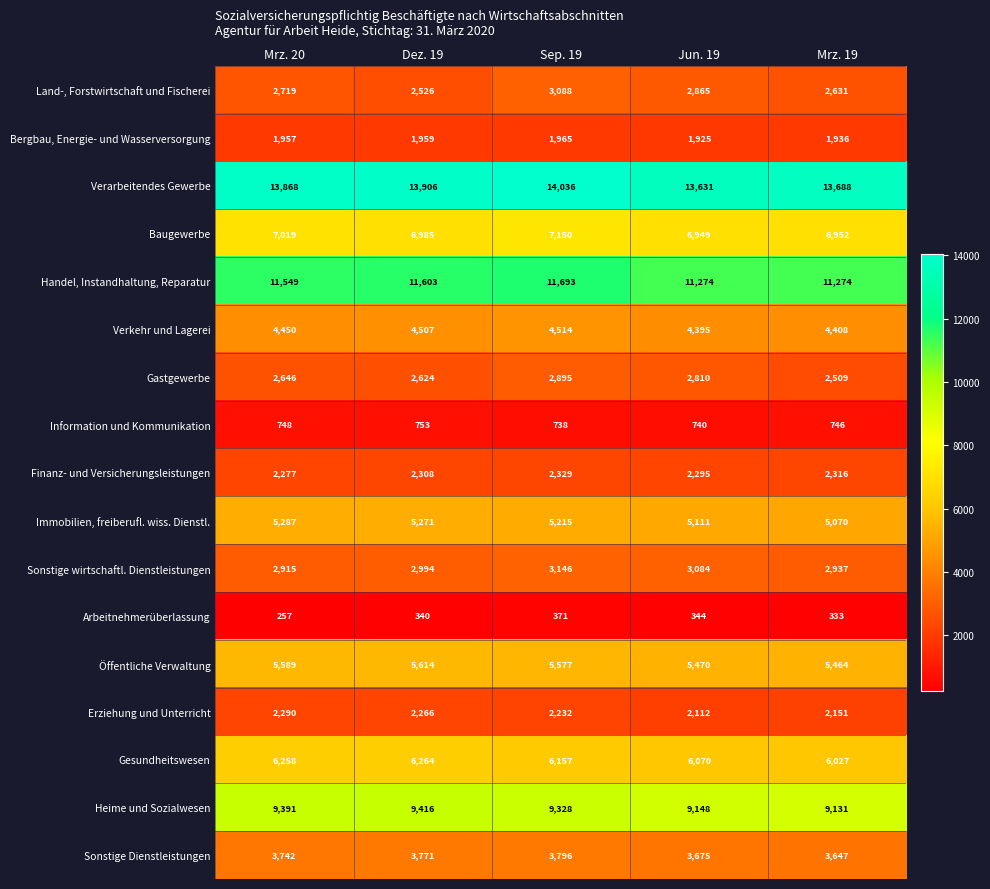

What is the difference between the Immobilien, freiberufl. wiss. Dienstl. values at Mrz. 20 and Dez. 19?

16